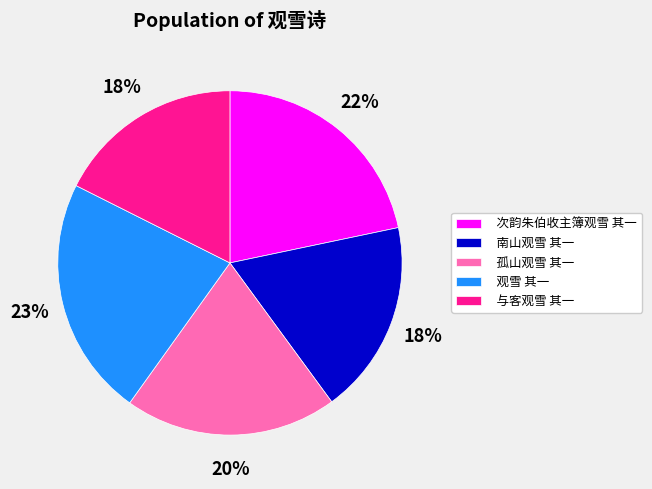

To the nearest percent, what percentage of the pie is 次韵朱伯收主簿观雪 其一?

22%